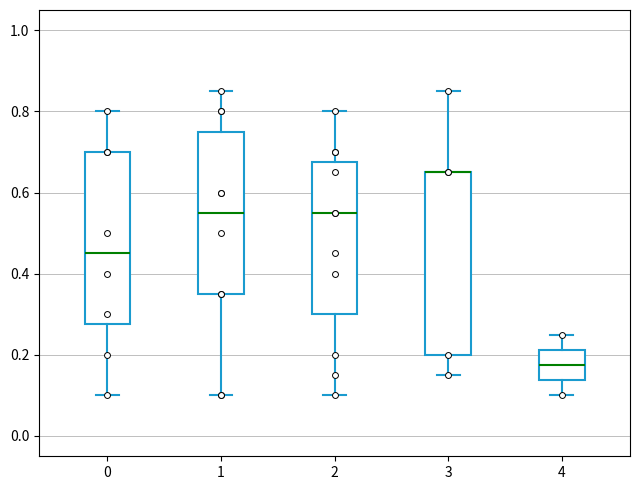

Reading left to right, read every box against the y-axis: the position of its median line, the range the box covers, and the ends of its whiskers. The values are not printed on the chart, so give them approximately, as read against the axis.

0: median 0.46, box 0.28 to 0.70, whiskers 0.10 to 0.80
1: median 0.56, box 0.36 to 0.76, whiskers 0.10 to 0.86
2: median 0.56, box 0.30 to 0.68, whiskers 0.10 to 0.80
3: median 0.66 (drawn on the box's upper edge), box 0.20 to 0.66, whiskers 0.16 to 0.86
4: median 0.18, box 0.14 to 0.22, whiskers 0.10 to 0.26